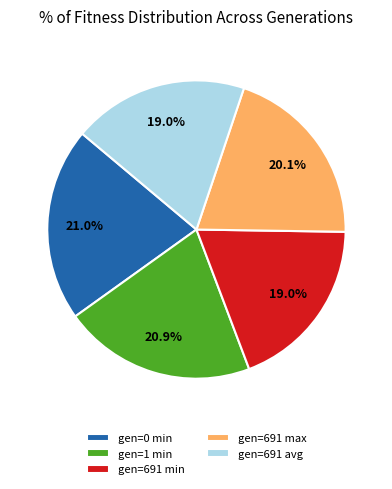

Does any single category account for the majority?

No